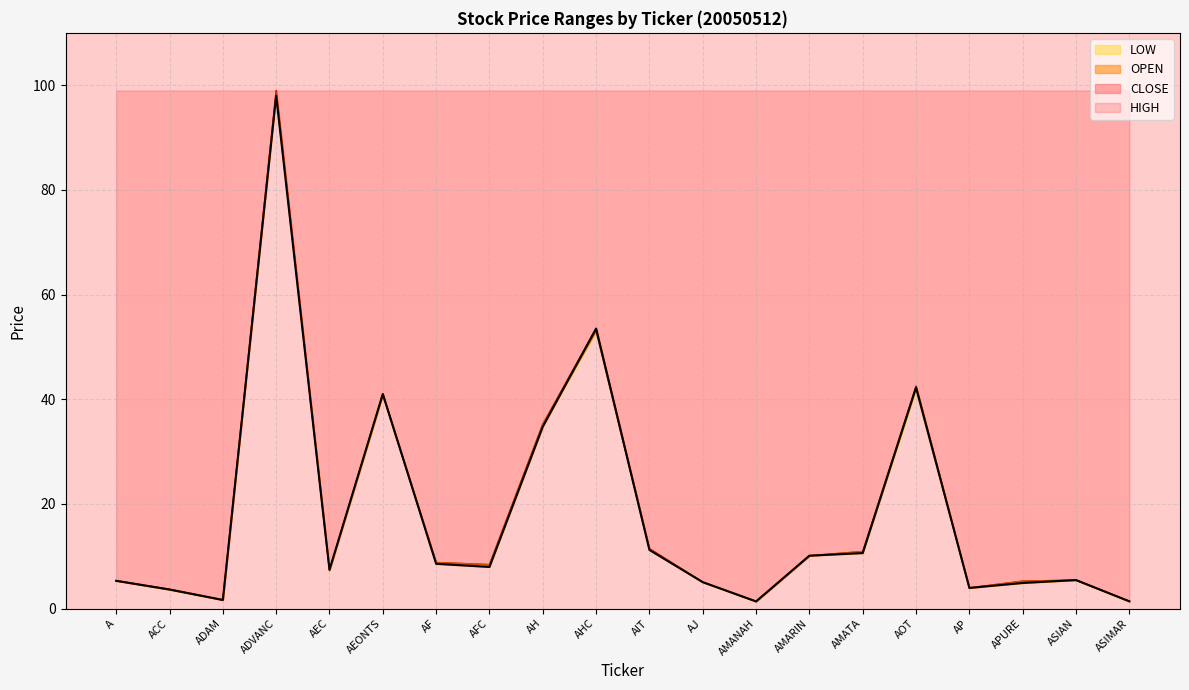

List the series in order of their overall mean, highest first.

HIGH, OPEN, CLOSE, LOW